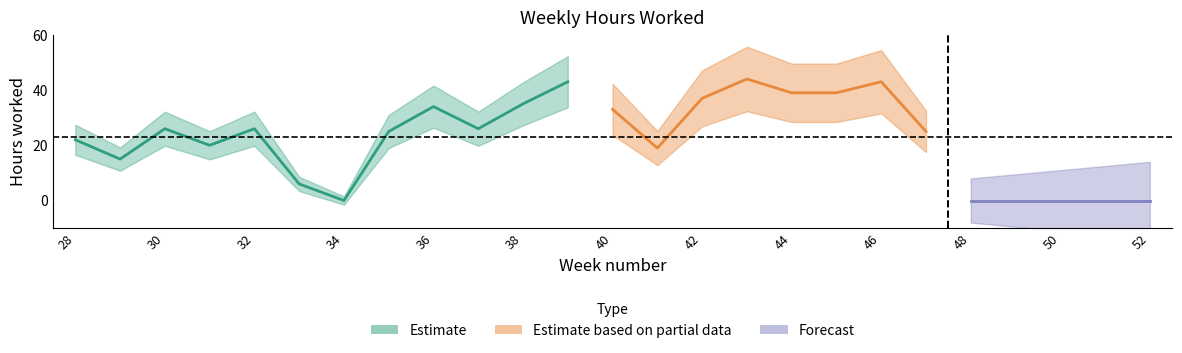

What is the value of the 10th point from the left?

26